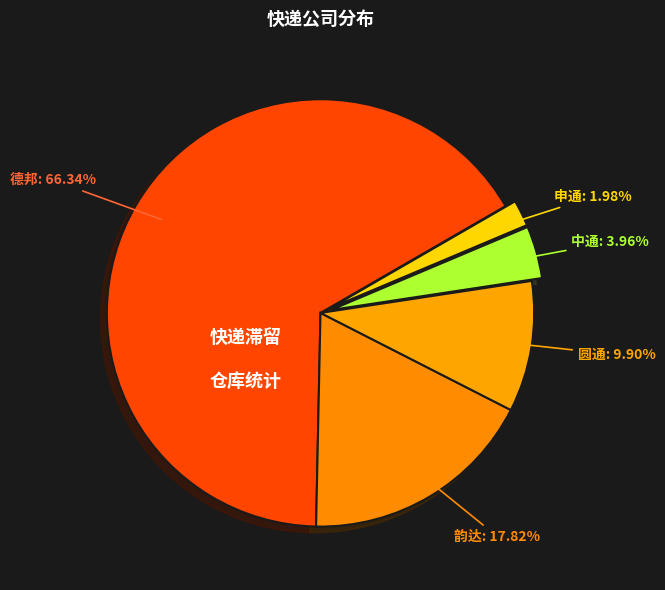

Rank the categories by value from lowest to highest.

申通, 中通, 圆通, 韵达, 德邦